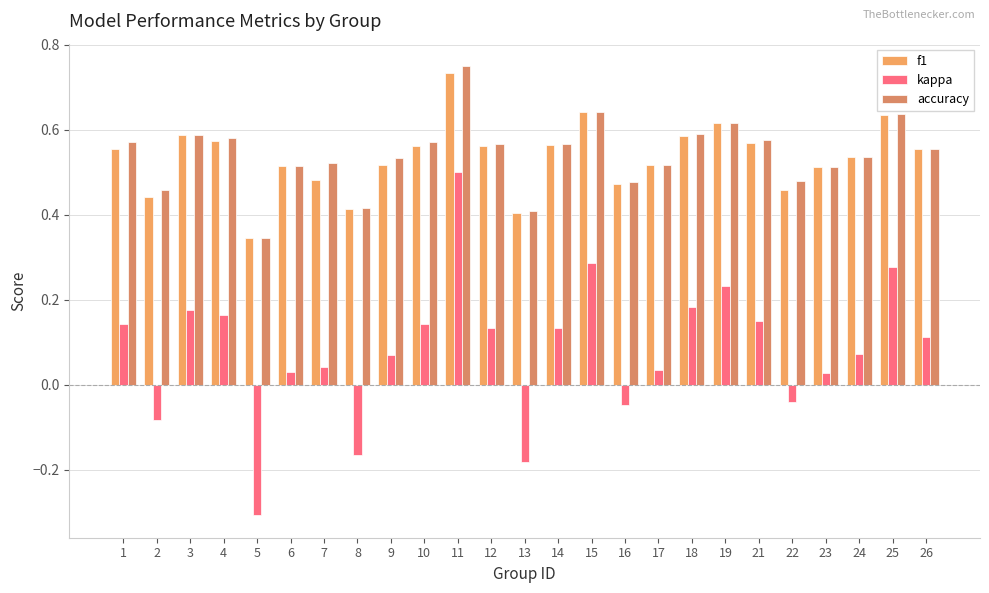

What is the sum of all accuracy values?

13.5